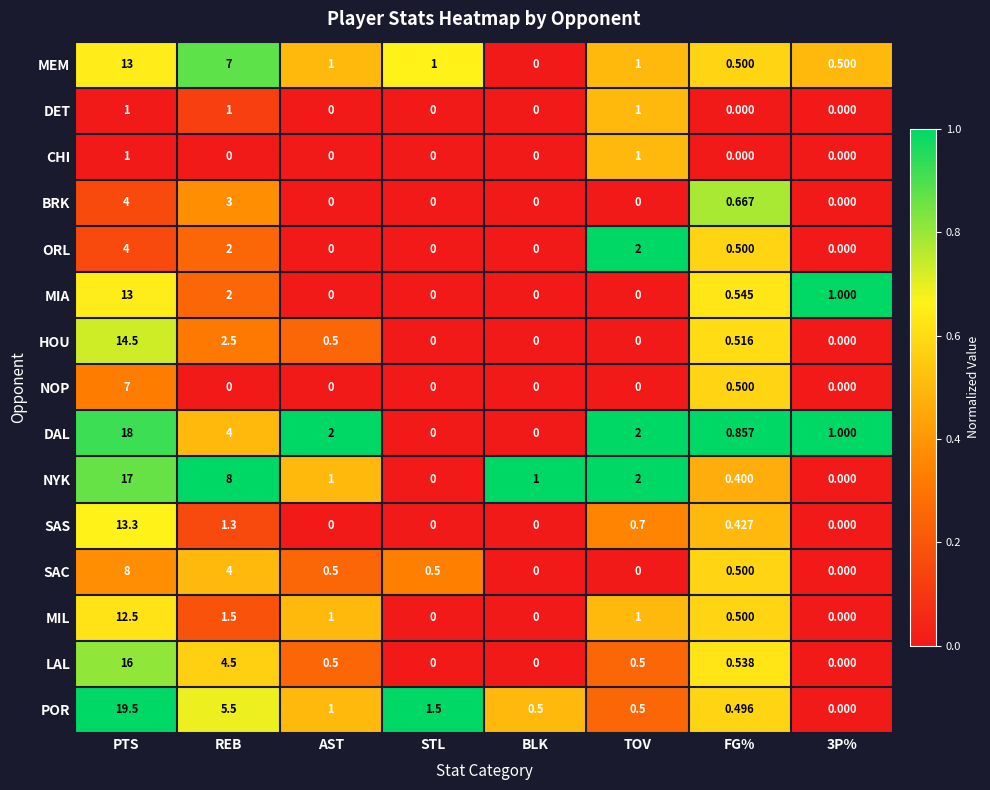

At which label is NYK closest to 8?

REB